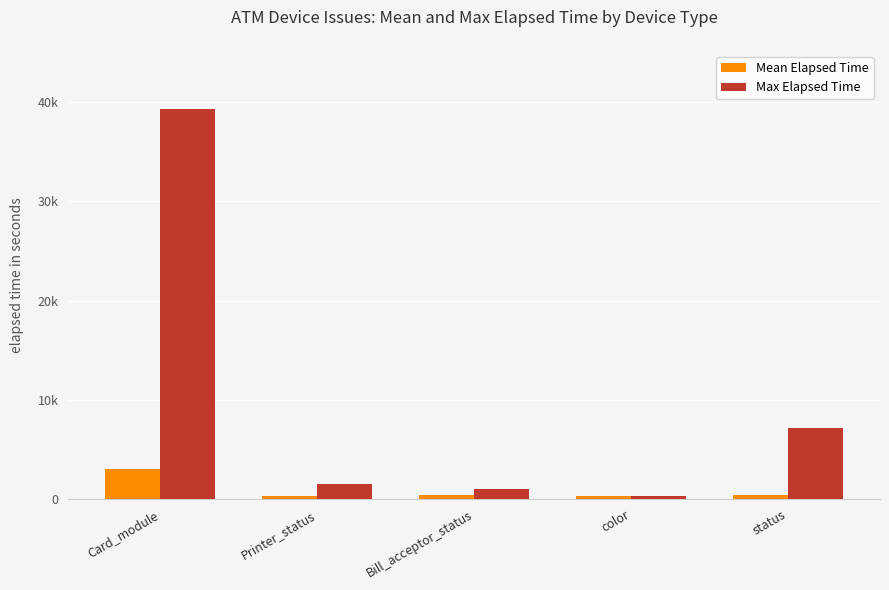

Between Card_module and Bill_acceptor_status, which series saw the biggest shift?

Max Elapsed Time